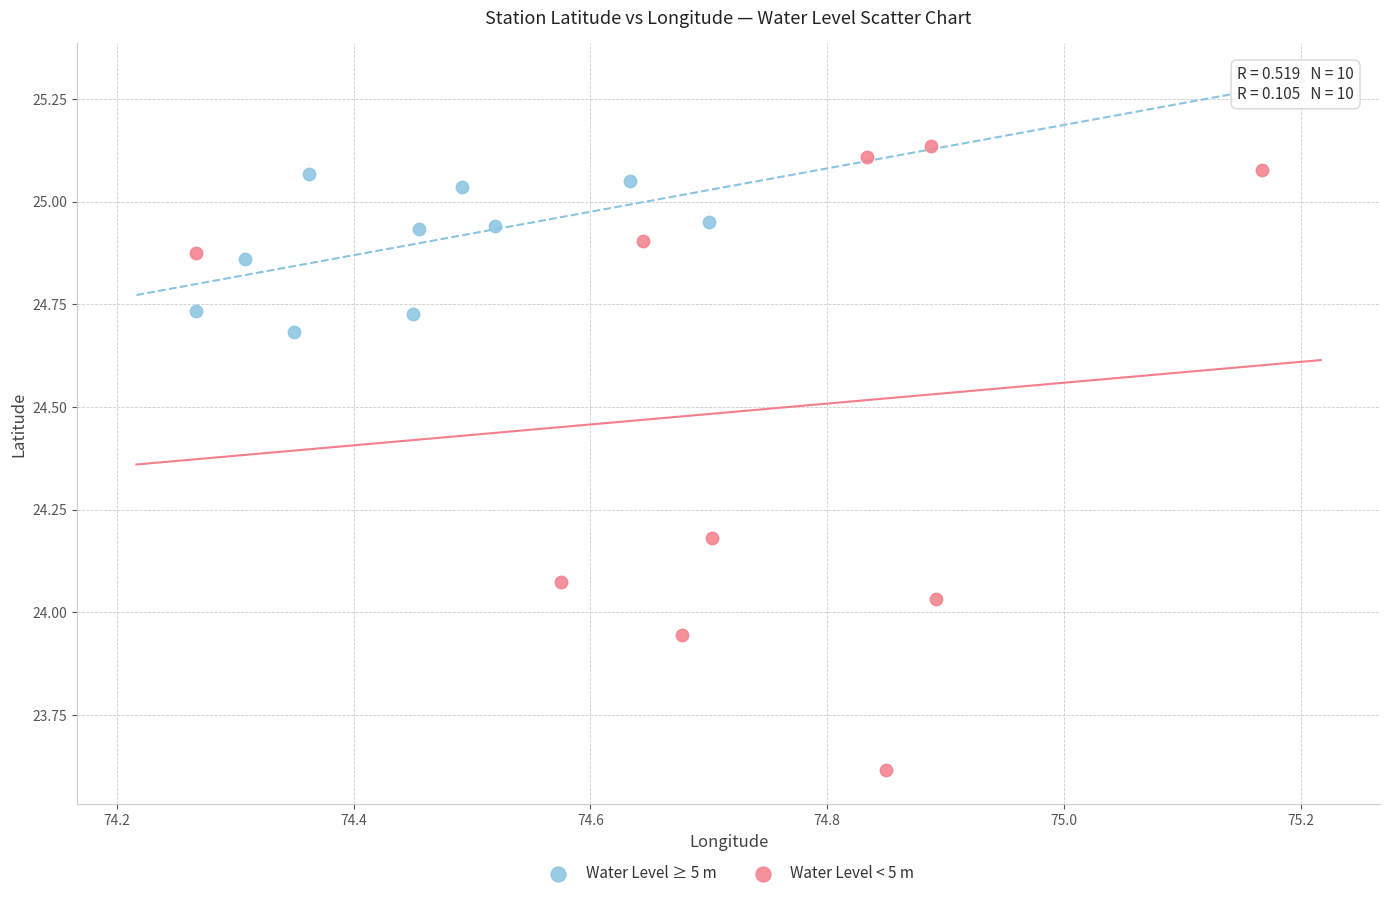

Which series contains the lowest Y value?

Water Level < 5 m